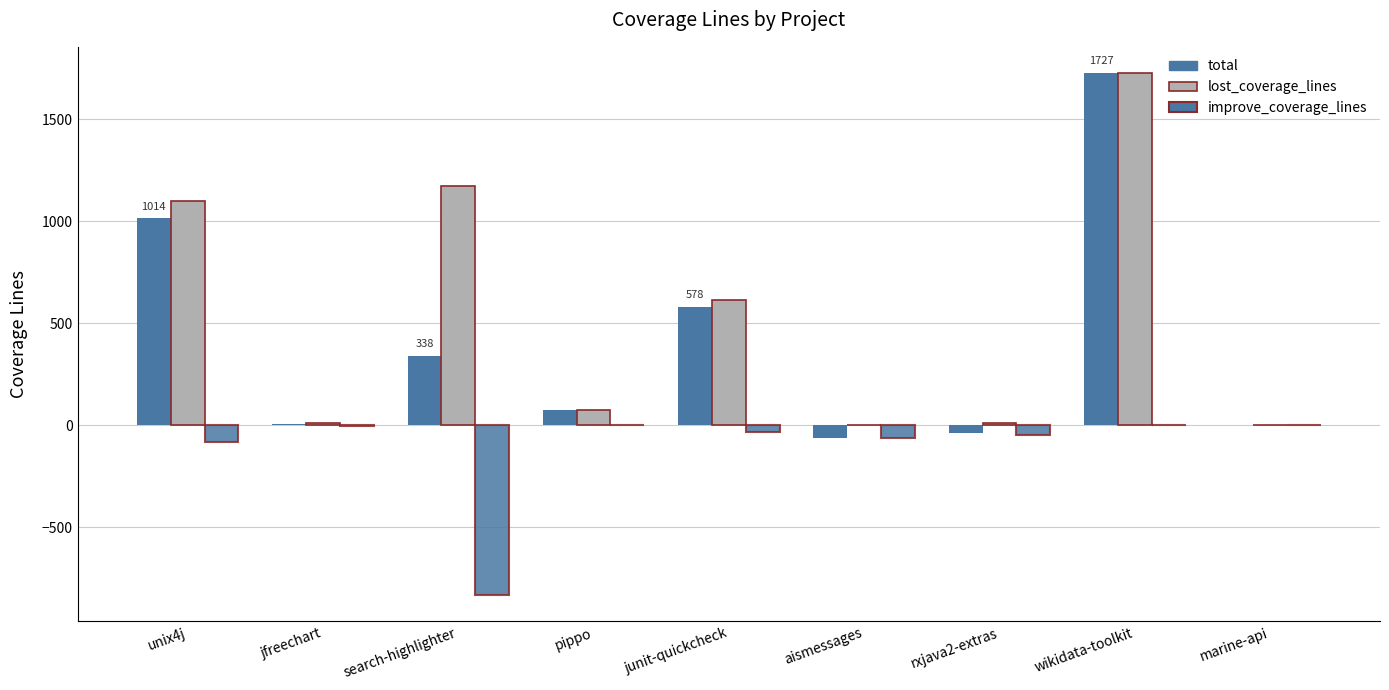

At which label is improve_coverage_lines closest to -417?

unix4j